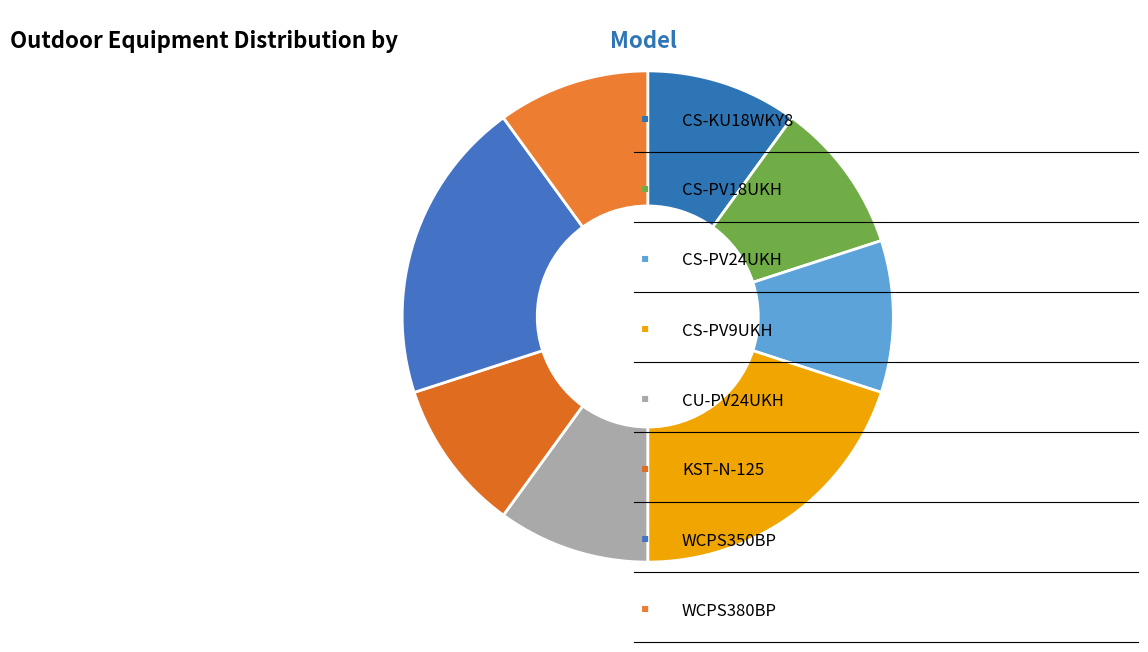

Which slice is the largest?

CS-PV9UKH